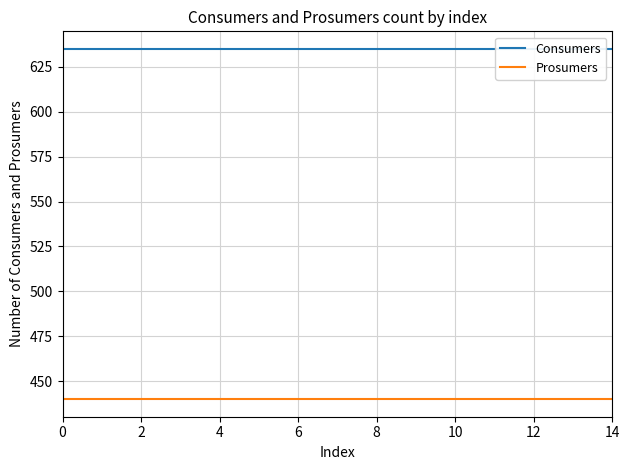

What is the label of the 14th point from the right?

2